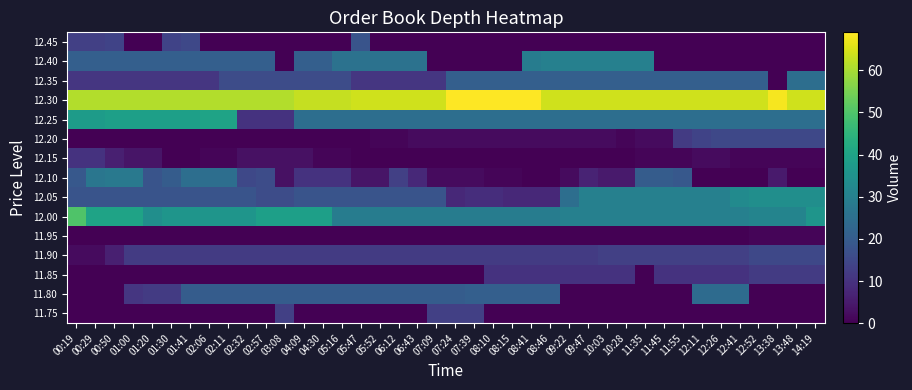

What is the greatest value displayed?

69